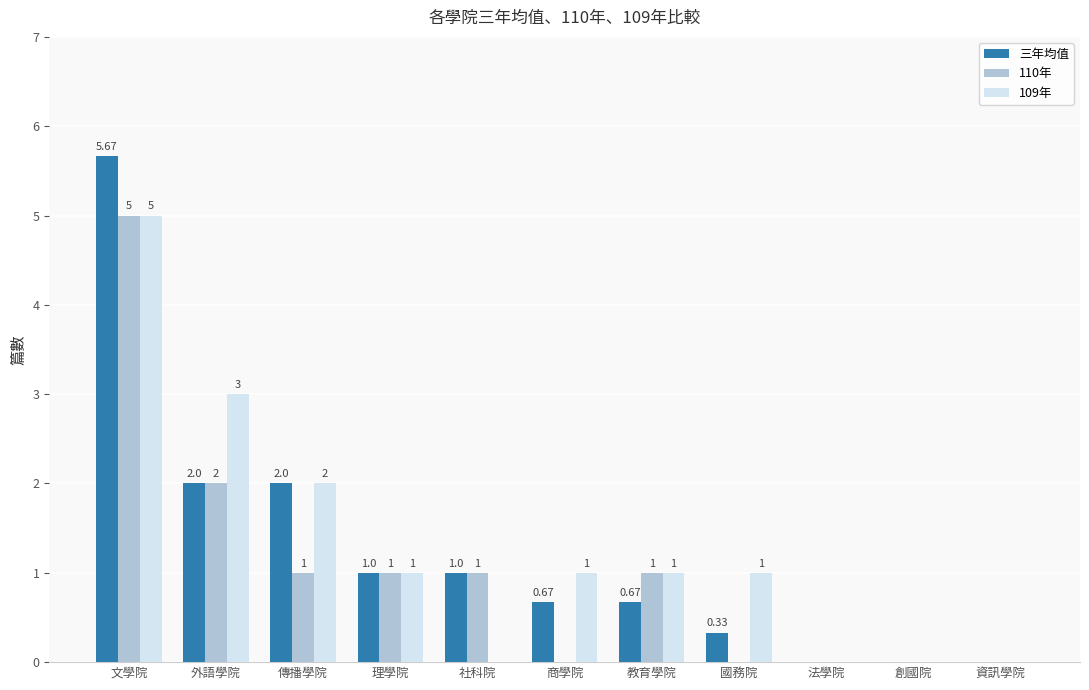

Which series changed the most between 傳播學院 and 國務院?

三年均值